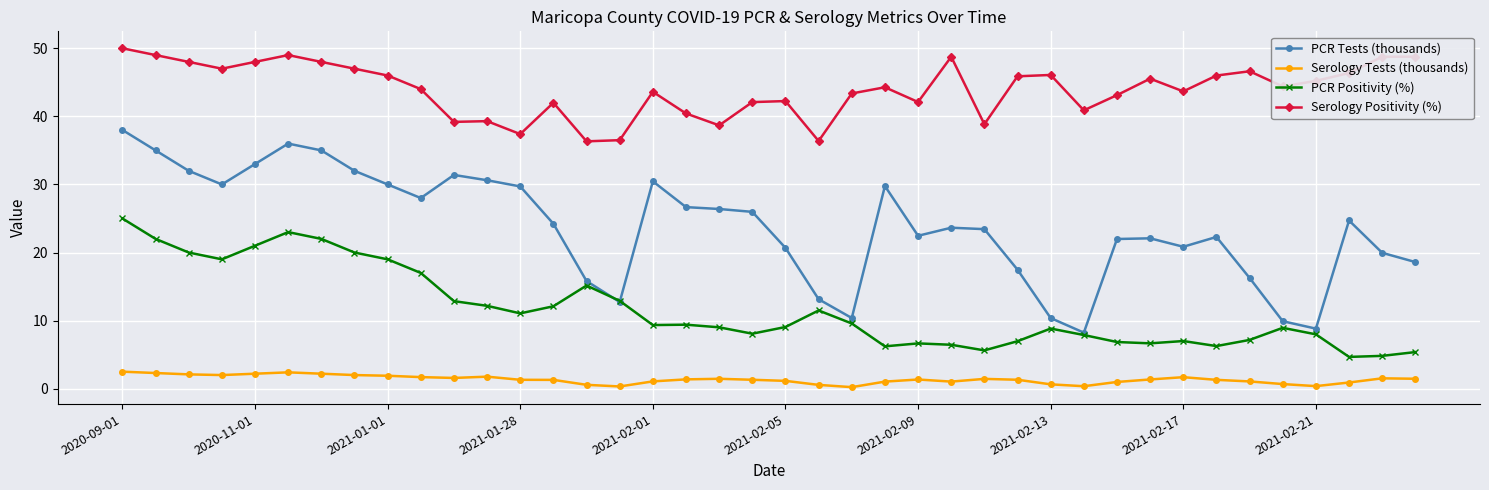

Is this an area chart (filled region under the line)?

No